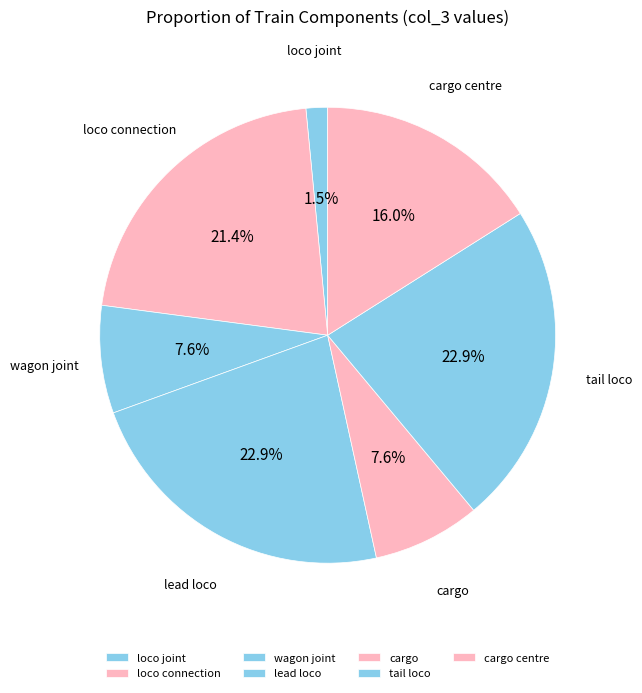

To the nearest percent, what is the combined percentage of wagon joint and tail loco?

31%